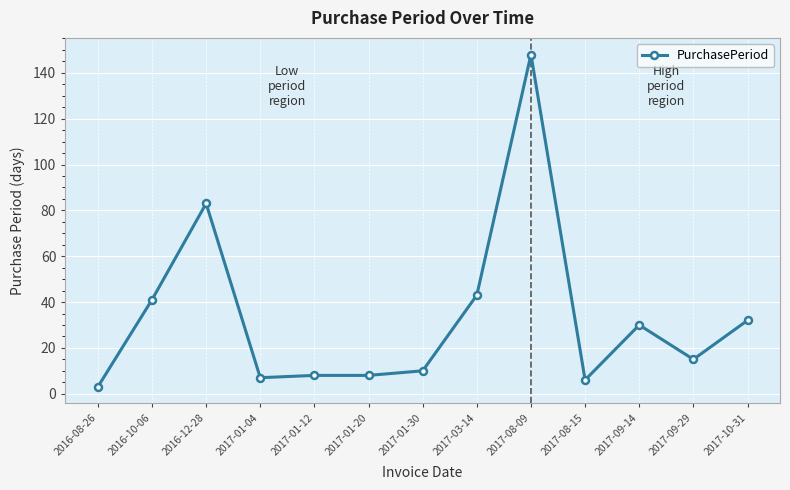

How many lines are shown in the chart?

1